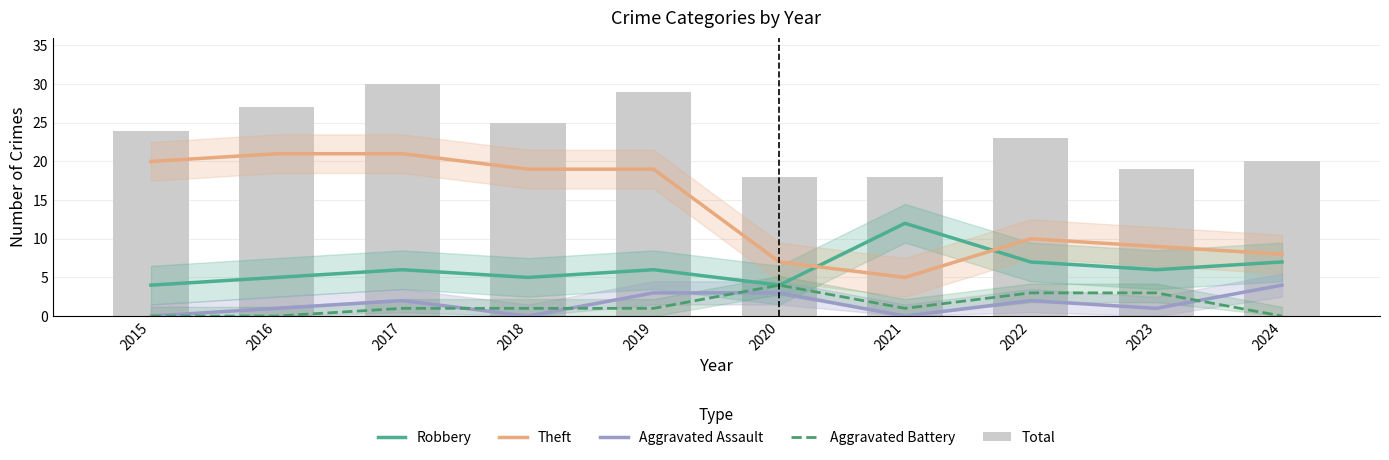

How many distinct data groups are displayed?

5